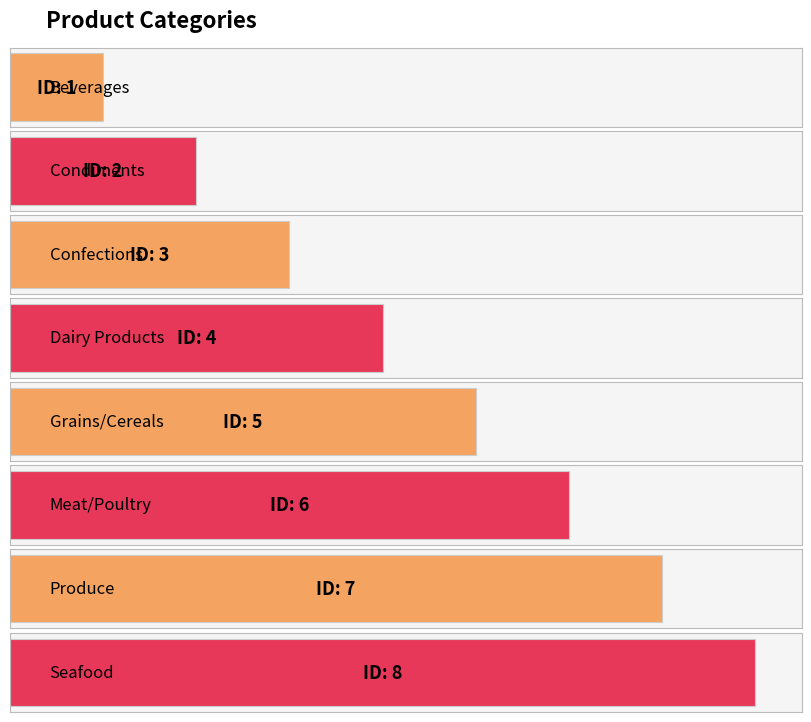

Approximately how many times larger is the value at Seafood compared to Condiments?

4.0